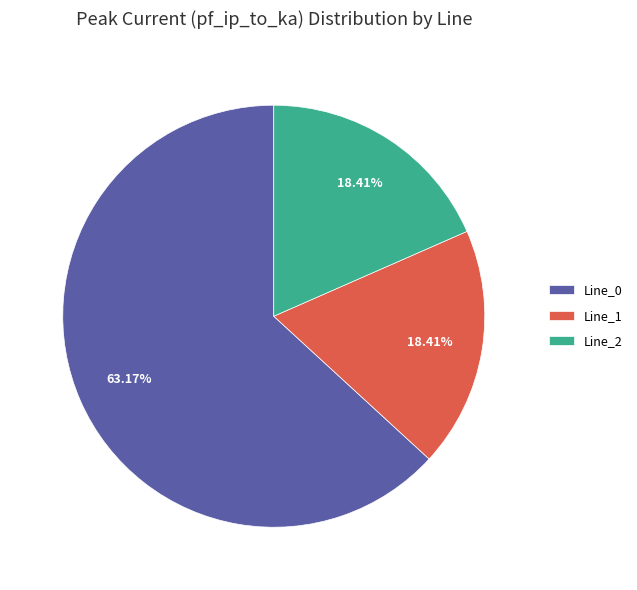

Is it true that Line_1 is 29% of the pie?

False